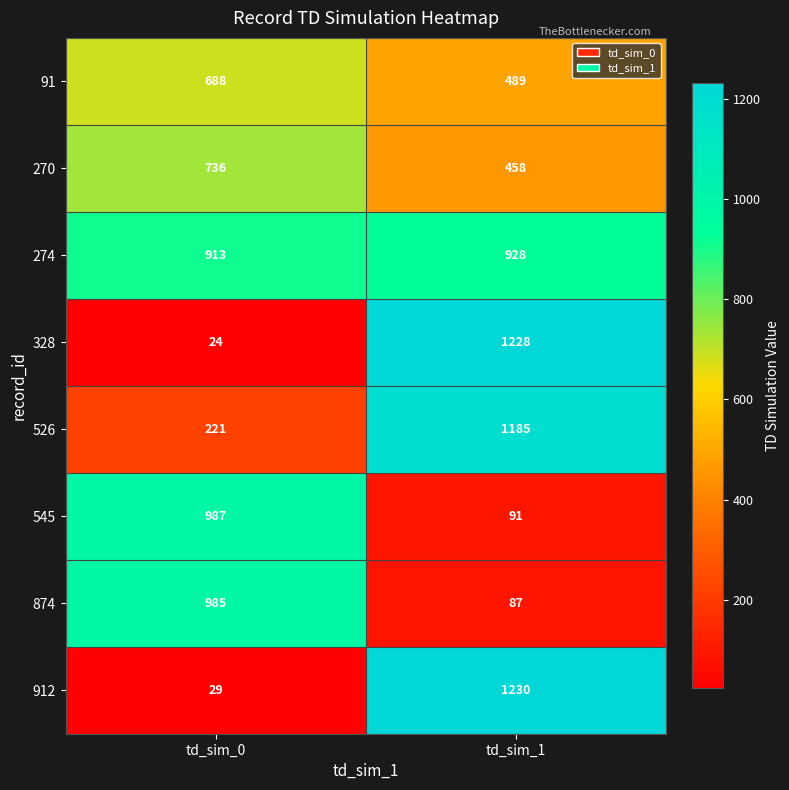

Is it true that 545 equals 1687 at td_sim_0?

False